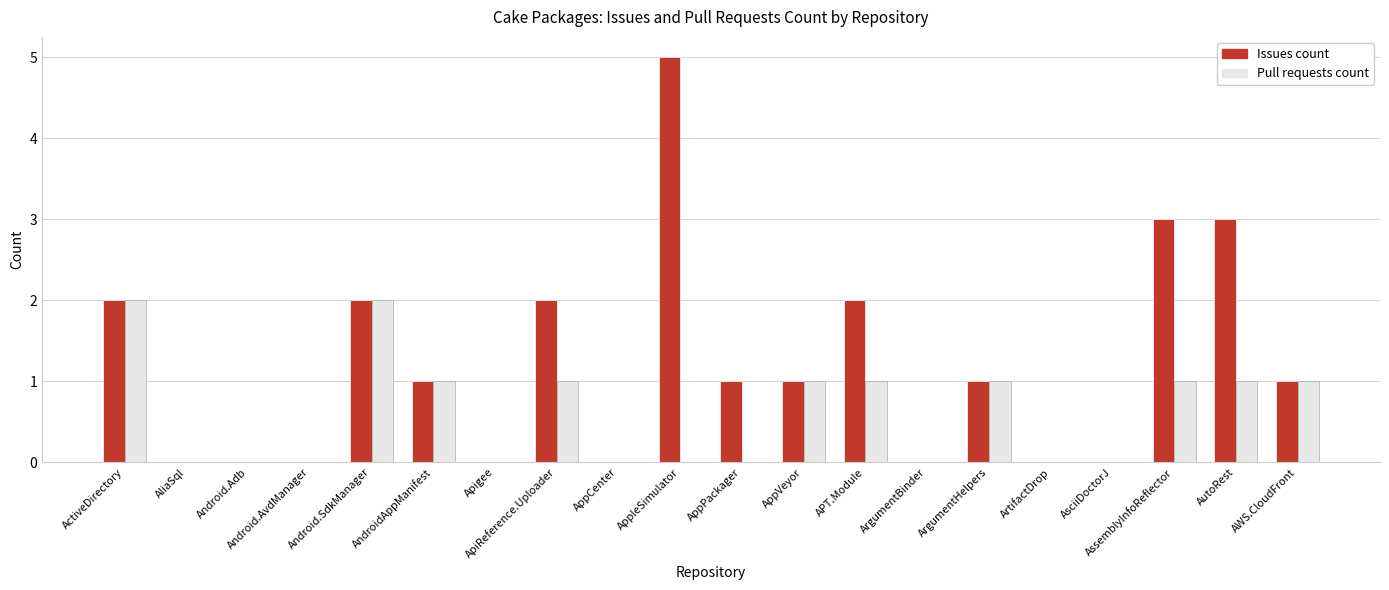

Between AndroidAppManifest and AssemblyInfoReflector, which series saw the biggest shift?

Issues count